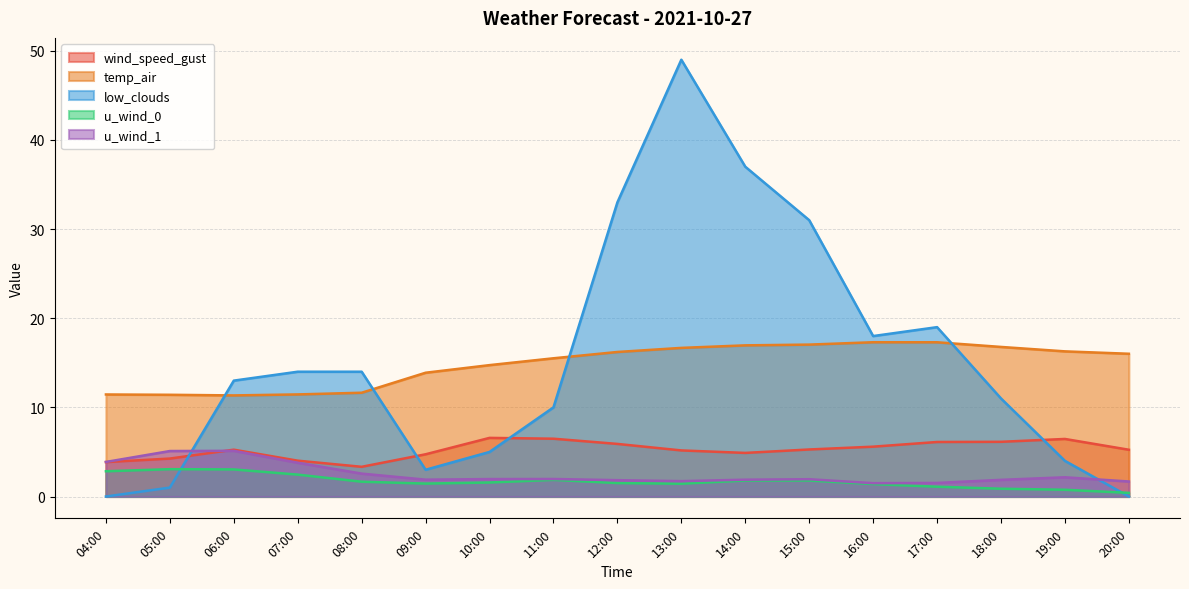

What is the value of the low_clouds point at the 5th from the left?

14.0